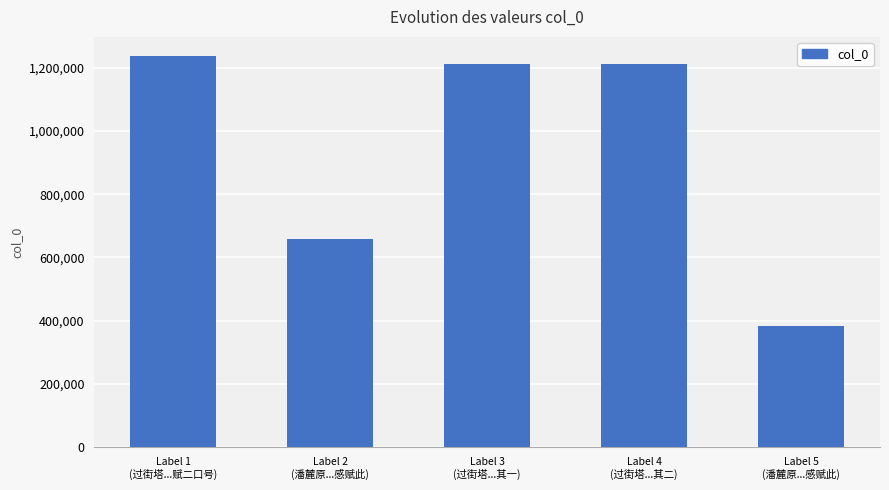

What is the value of the 4th bar from the left?

1211251